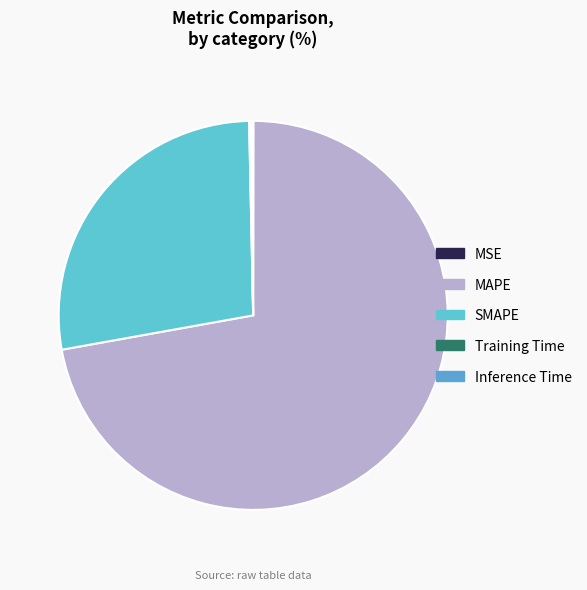

Which category has the biggest portion of the pie?

MAPE